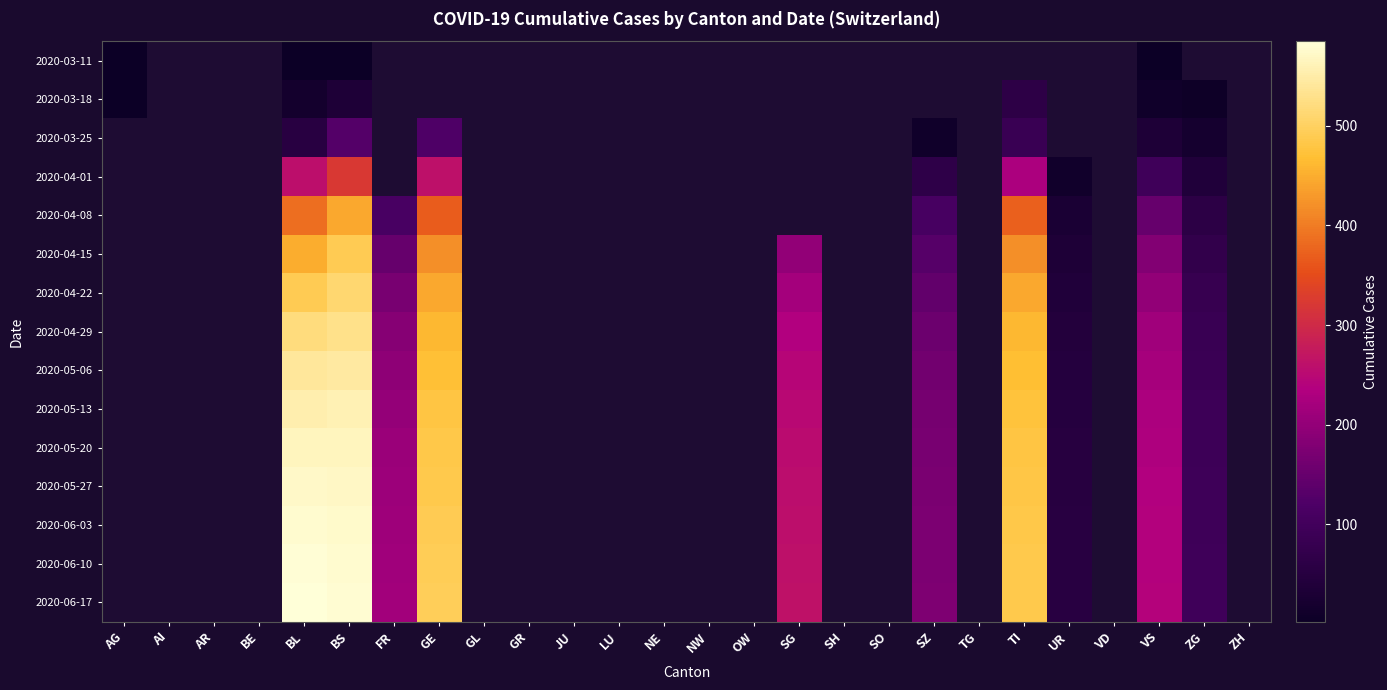

At which category is the sum across all series the highest?

BS